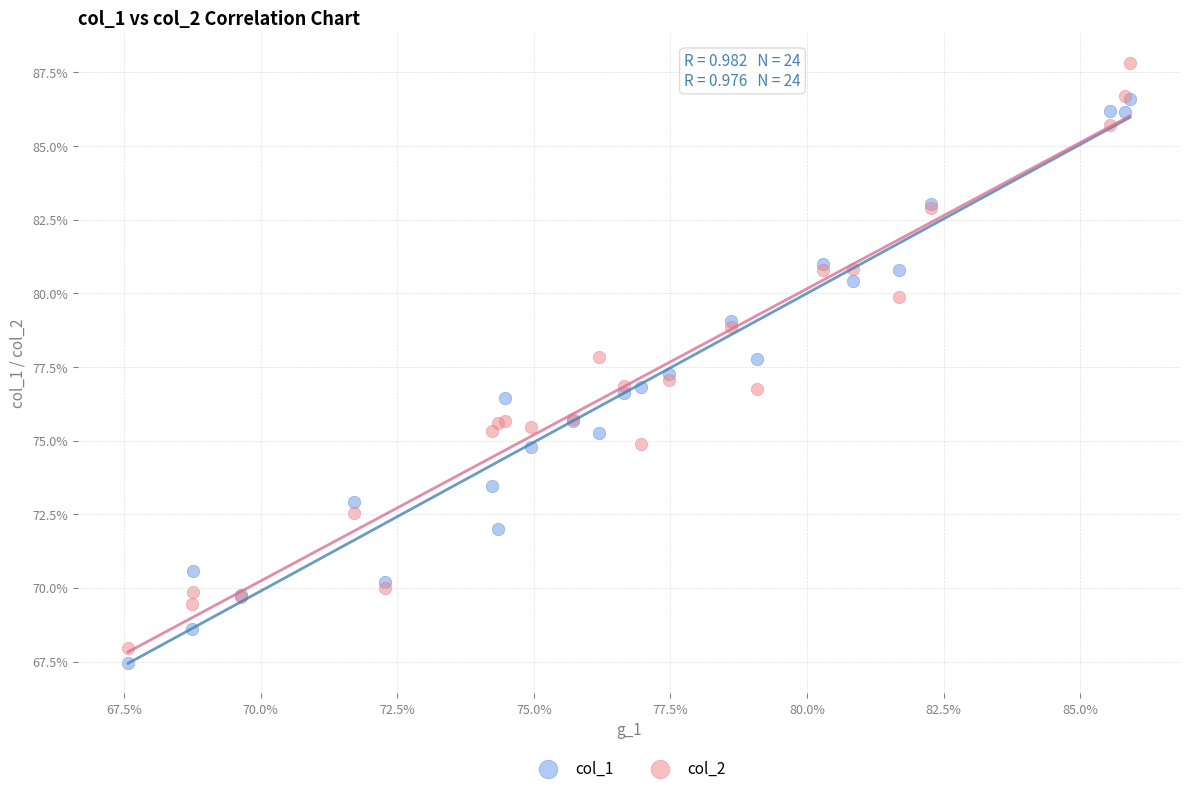

Which series reaches the maximum Y coordinate?

col_2